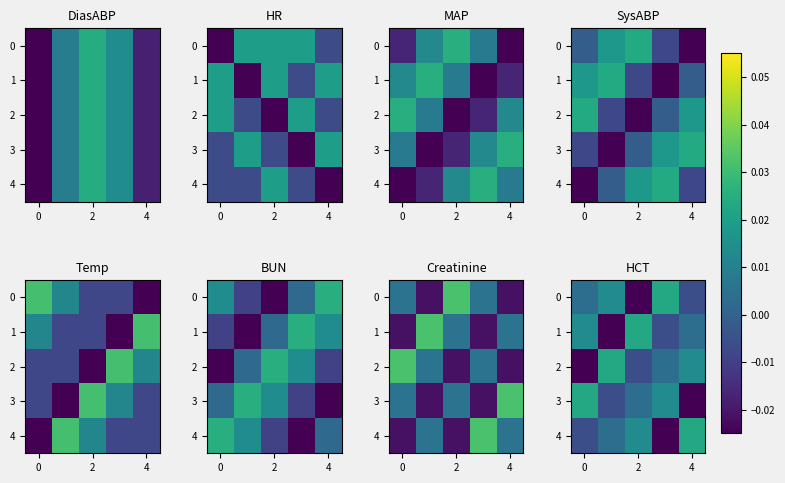

How many positive values does the 0 series have?

3